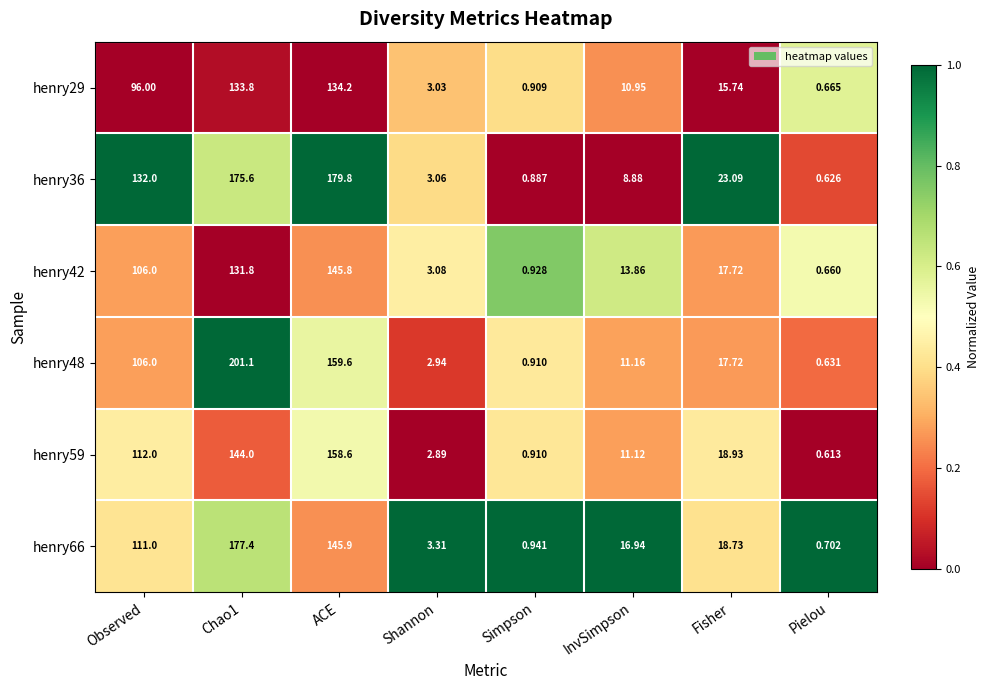

Which category has the lowest value across all series?

Pielou